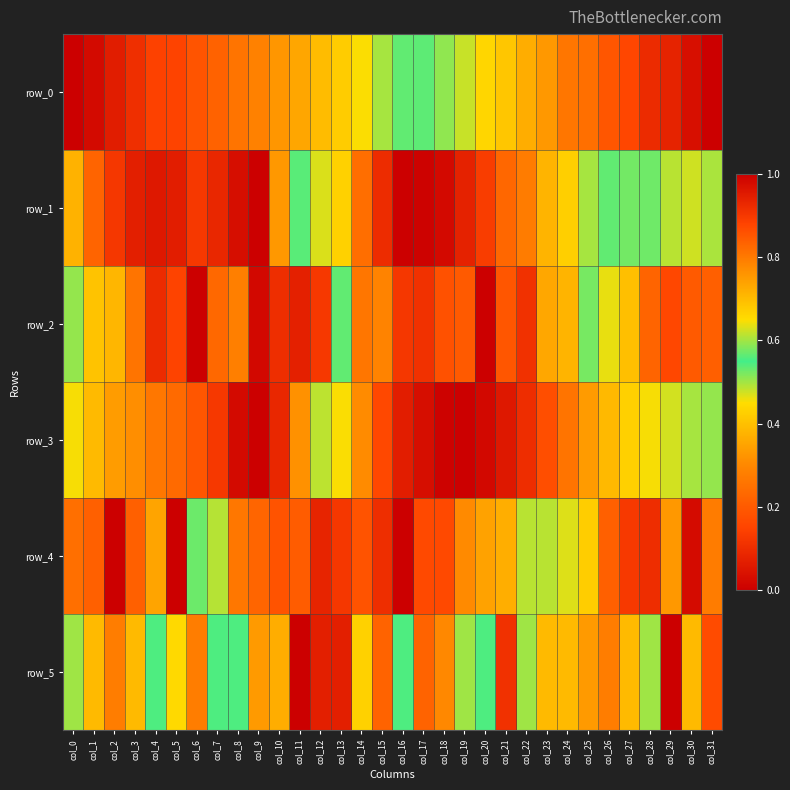

Reading left to right, transcribe all the data shown in this chart.

row_0: 0.0	0.0	0.1	0.1	0.1	0.2	0.2	0.2	0.3	0.3	0.3	0.4	0.4	0.4	0.5	0.5	0.5	0.6	0.6	0.6	0.7	0.7	0.7	0.8	0.8	0.8	0.9	0.9	0.9	0.9	1.0	1.0
row_1: 0.7	0.8	0.9	0.9	1.0	0.9	0.9	0.9	1.0	1.0	0.8	0.6	0.5	0.4	0.2	0.1	0.0	0.0	0.0	0.1	0.1	0.2	0.3	0.4	0.4	0.5	0.6	0.6	0.6	0.6	0.6	0.6
row_2: 0.6	0.7	0.7	0.8	0.9	0.9	1.0	0.8	0.8	1.0	0.9	0.9	0.9	0.6	0.3	0.3	0.1	0.1	0.2	0.2	0.0	0.2	0.1	0.4	0.4	0.5	0.6	0.7	0.8	0.9	0.8	0.8
row_3: 0.5	0.4	0.3	0.3	0.3	0.2	0.2	0.1	0.0	0.0	0.1	0.3	0.5	0.6	0.8	0.9	0.9	1.0	1.0	1.0	1.0	1.0	0.9	0.9	0.8	0.7	0.7	0.7	0.6	0.6	0.6	0.6
row_4: 0.8	0.8	1.0	0.8	0.7	1.0	0.6	0.5	0.3	0.2	0.2	0.2	0.1	0.1	0.2	0.1	0.0	0.2	0.2	0.3	0.3	0.4	0.6	0.6	0.6	0.7	0.8	0.9	0.9	0.8	1.0	0.8
row_5: 0.5	0.4	0.3	0.4	0.6	0.4	0.3	0.6	0.6	0.3	0.7	1.0	0.9	0.9	0.7	0.8	0.6	0.8	0.8	0.5	0.6	0.1	0.5	0.4	0.4	0.3	0.3	0.4	0.5	0.0	0.4	0.2